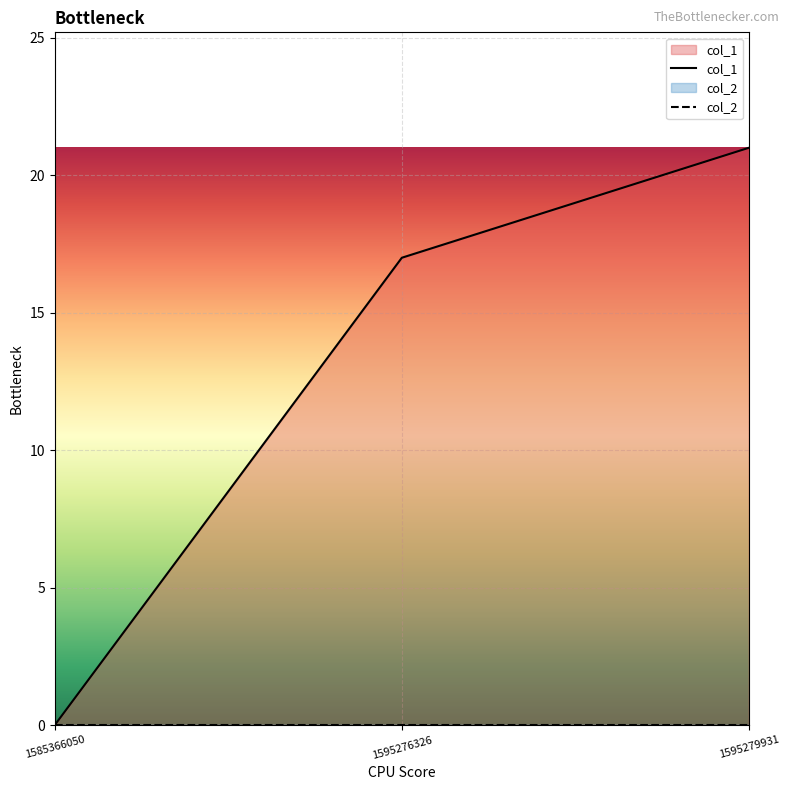

What is the difference between the values at 1595279931 and 1585366050?

21